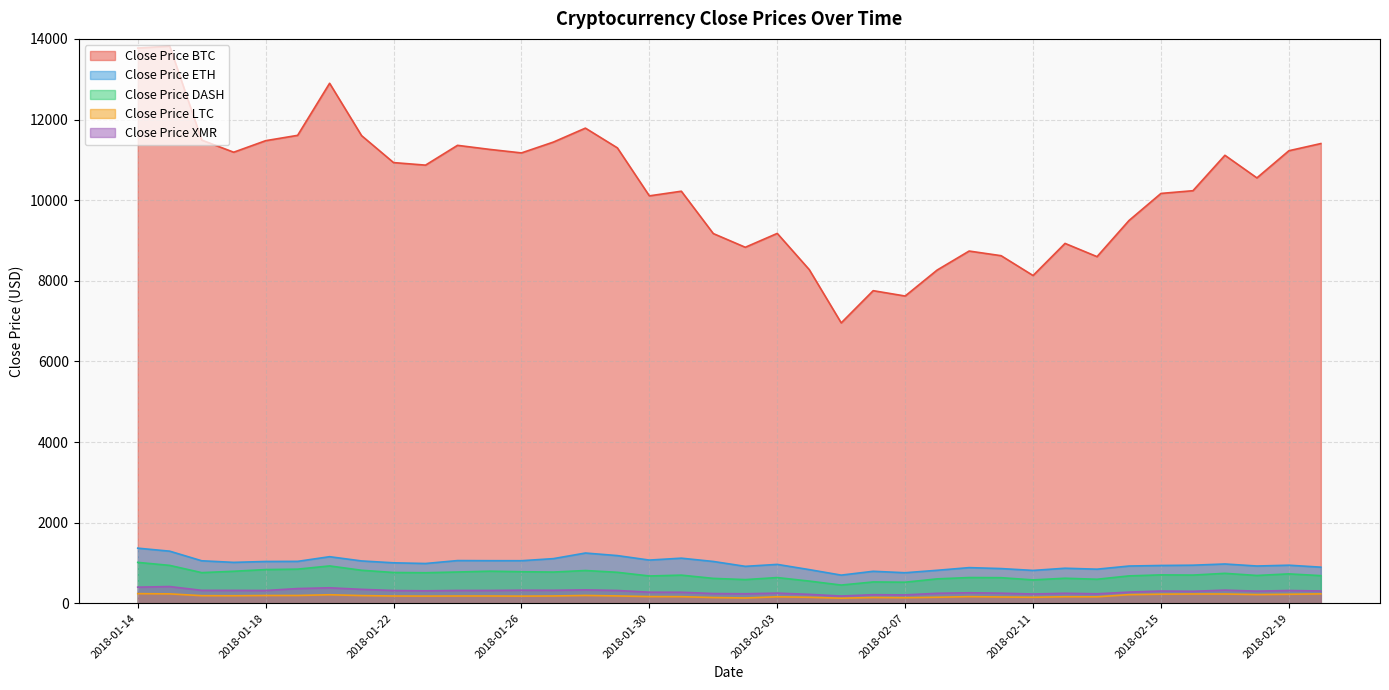

Where is Close Price BTC nearest to the value 10387?

2018-02-16